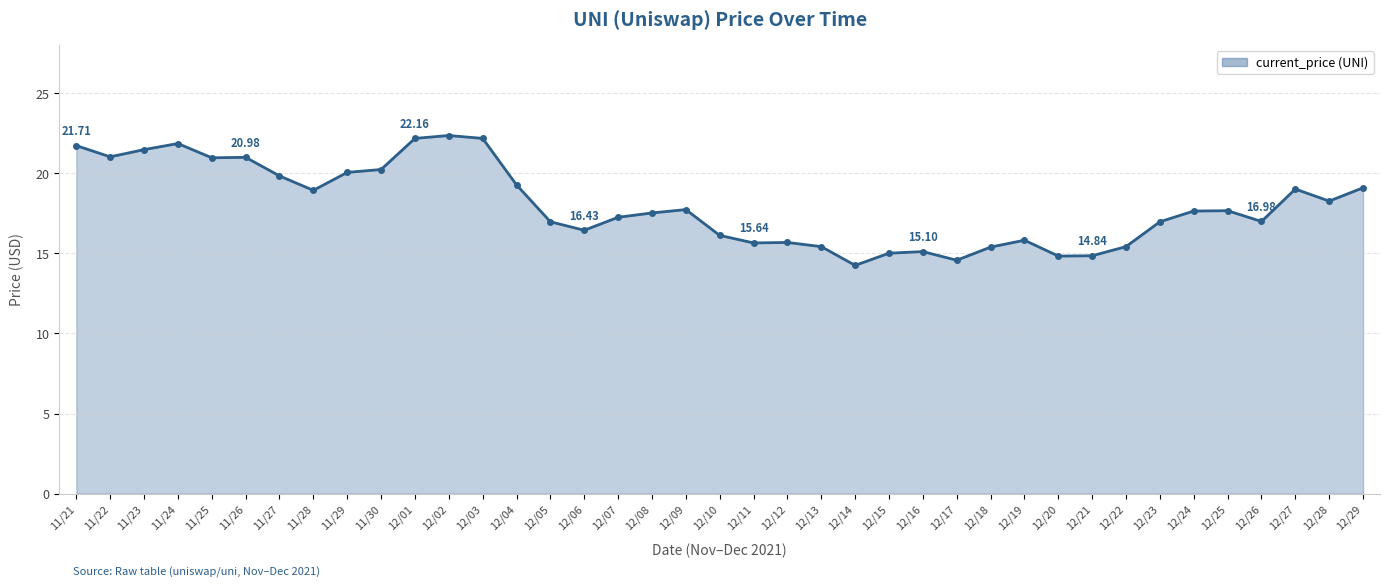

How many data points does each series have?

39